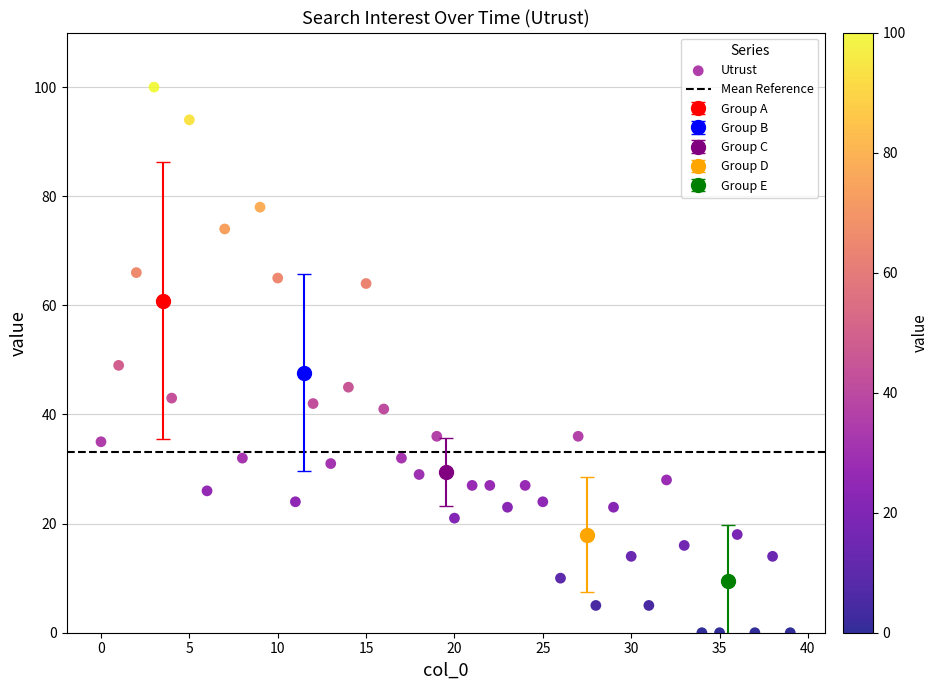

What is the range of Y values (max minus min)?

100